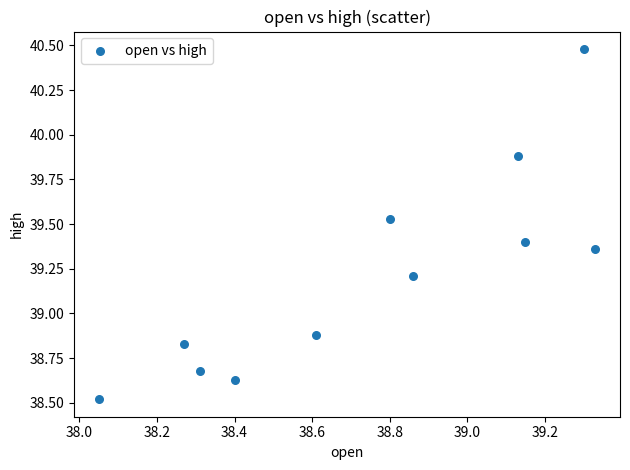

What Y value in the scatter plot is closest to 39?

38.9